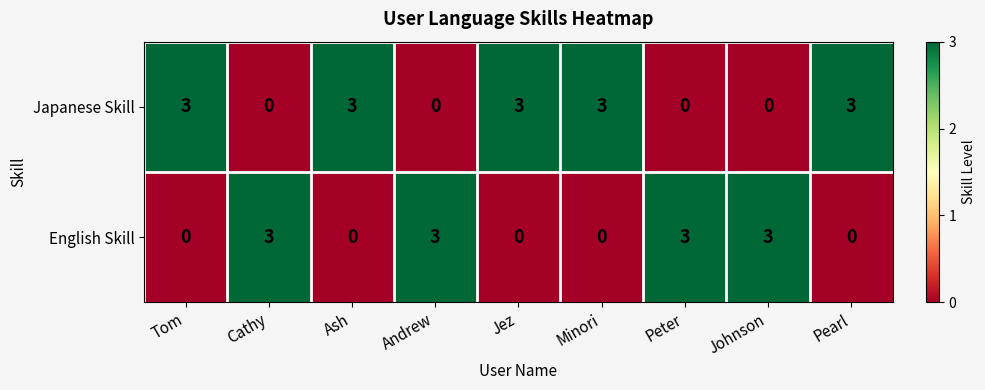

True or false: English Skill has a value of 3 at Andrew.

True